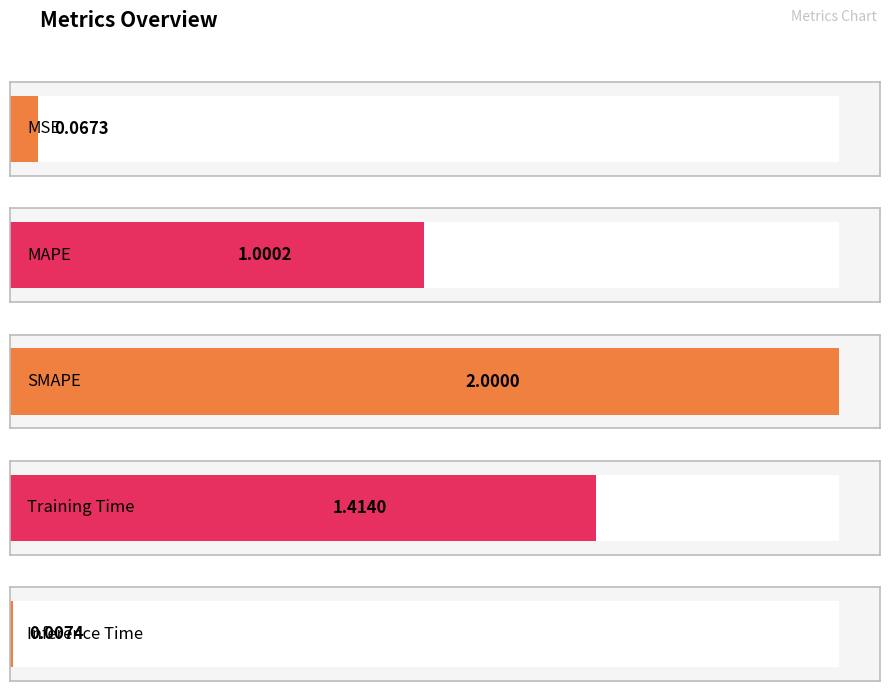

Count the number of values greater than 1.

3